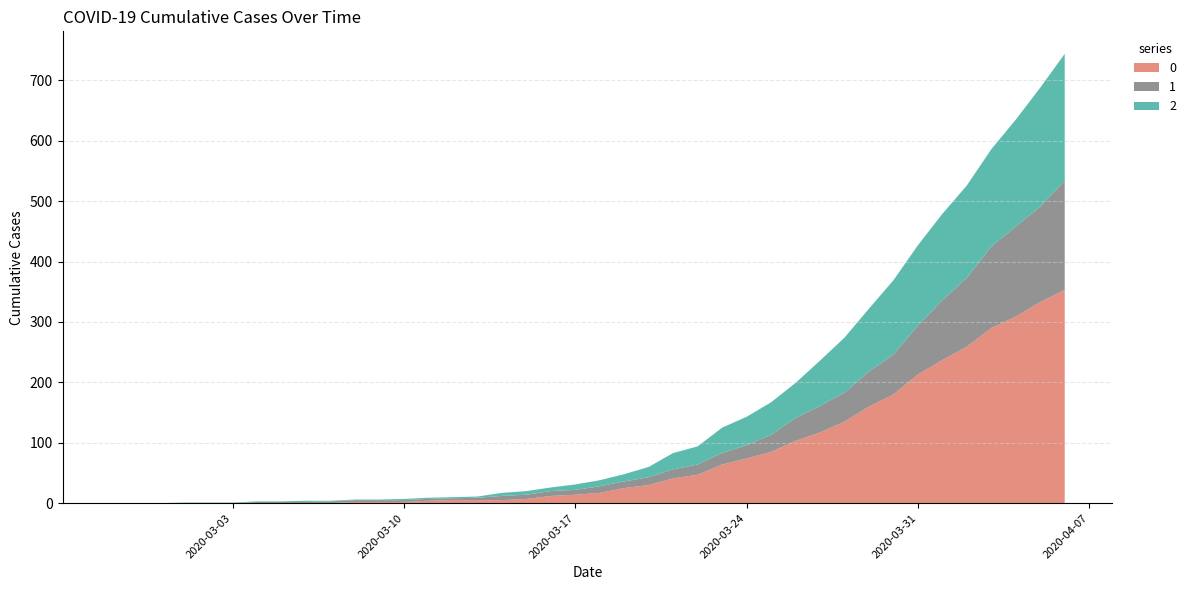

Reading left to right, list all the values displayed in this chart.

0: 2020-02-27=0	2020-02-28=0	2020-02-29=0	2020-03-01=0	2020-03-02=0	2020-03-03=0	2020-03-04=0	2020-03-05=0	2020-03-06=0	2020-03-07=0	2020-03-08=2	2020-03-09=2	2020-03-10=2	2020-03-11=4	2020-03-12=5	2020-03-13=5	2020-03-14=5	2020-03-15=7	2020-03-16=12	2020-03-17=14	2020-03-18=17	2020-03-19=25	2020-03-20=30	2020-03-21=41	2020-03-22=47	2020-03-23=64	2020-03-24=74	2020-03-25=85	2020-03-26=103	2020-03-27=117	2020-03-28=135	2020-03-29=160	2020-03-30=180	2020-03-31=213	2020-04-01=237	2020-04-02=259	2020-04-03=290	2020-04-04=309	2020-04-05=333	2020-04-06=353
1: 2020-02-27=0	2020-02-28=0	2020-02-29=0	2020-03-01=0	2020-03-02=0	2020-03-03=0	2020-03-04=2	2020-03-05=2	2020-03-06=2	2020-03-07=3	2020-03-08=3	2020-03-09=3	2020-03-10=3	2020-03-11=3	2020-03-12=3	2020-03-13=4	2020-03-14=7	2020-03-15=7	2020-03-16=8	2020-03-17=8	2020-03-18=11	2020-03-19=11	2020-03-20=13	2020-03-21=15	2020-03-22=17	2020-03-23=19	2020-03-24=22	2020-03-25=28	2020-03-26=38	2020-03-27=44	2020-03-28=48	2020-03-29=58	2020-03-30=66	2020-03-31=81	2020-04-01=99	2020-04-02=114	2020-04-03=135	2020-04-04=149	2020-04-05=158	2020-04-06=181
2: 2020-02-27=0	2020-02-28=0	2020-02-29=0	2020-03-01=1	2020-03-02=1	2020-03-03=1	2020-03-04=1	2020-03-05=1	2020-03-06=2	2020-03-07=1	2020-03-08=1	2020-03-09=1	2020-03-10=2	2020-03-11=2	2020-03-12=2	2020-03-13=2	2020-03-14=5	2020-03-15=6	2020-03-16=6	2020-03-17=9	2020-03-18=10	2020-03-19=12	2020-03-20=17	2020-03-21=27	2020-03-22=30	2020-03-23=42	2020-03-24=47	2020-03-25=54	2020-03-26=58	2020-03-27=75	2020-03-28=91	2020-03-29=104	2020-03-30=123	2020-03-31=133	2020-04-01=143	2020-04-02=153	2020-04-03=161	2020-04-04=177	2020-04-05=197	2020-04-06=210